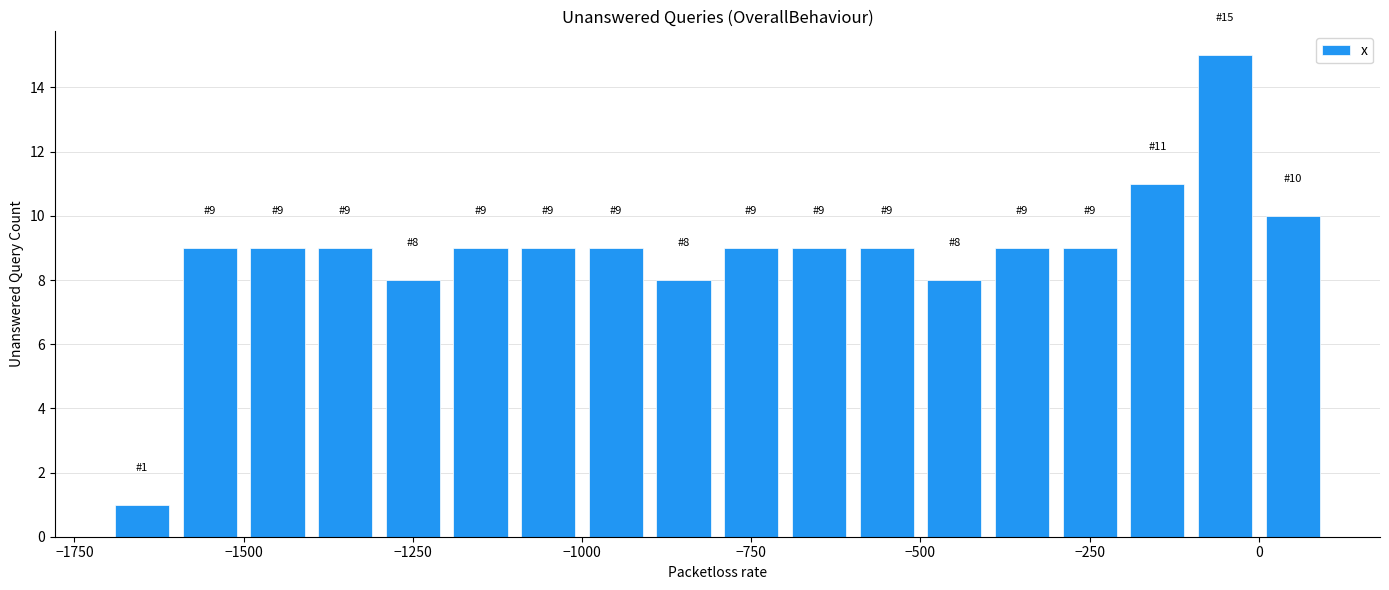

Around what value on the x-axis is the tallest bar? Give the approximate position of its centre, as read against the axis.

-50